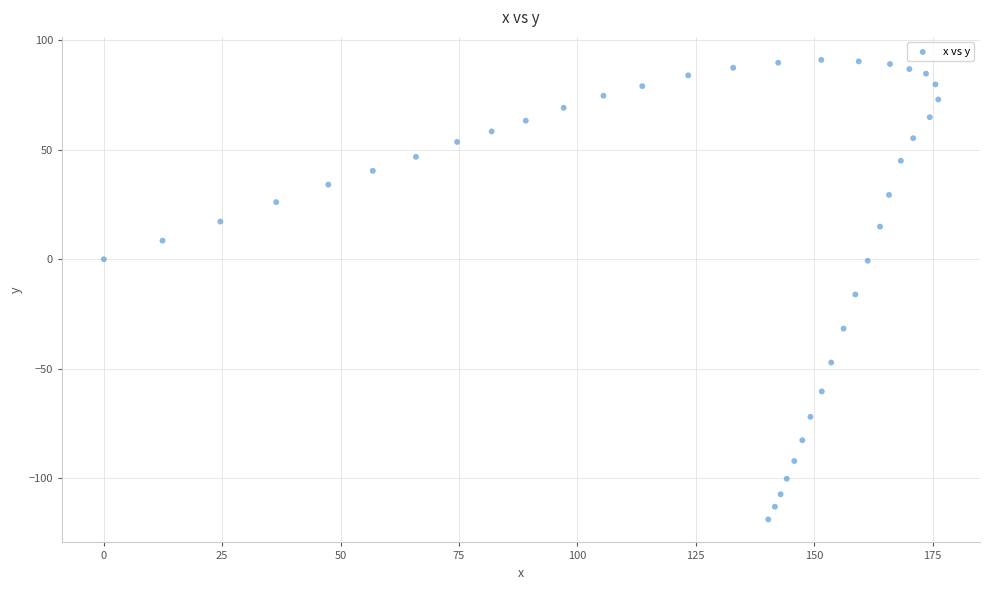

What Y value in the scatter plot is closest to -13?

-16.1